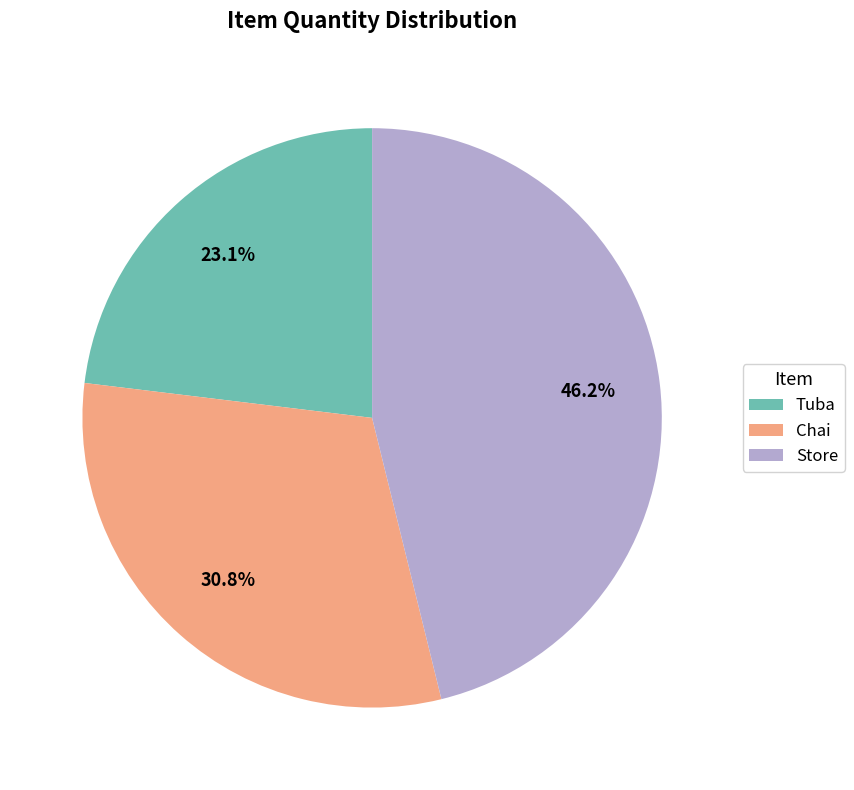

What is the ratio of the value at Chai to the value at Tuba?

1.3